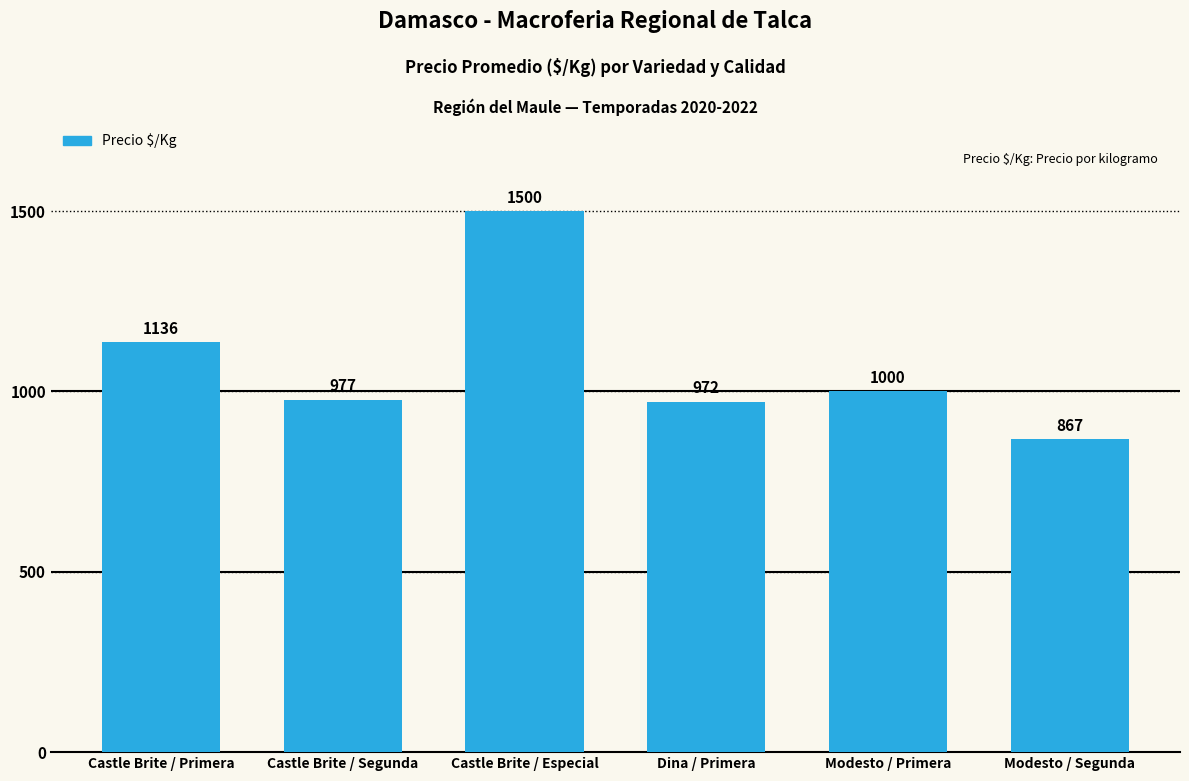

List the labels in order of value, smallest first.

Modesto / Segunda, Dina / Primera, Castle Brite / Segunda, Modesto / Primera, Castle Brite / Primera, Castle Brite / Especial